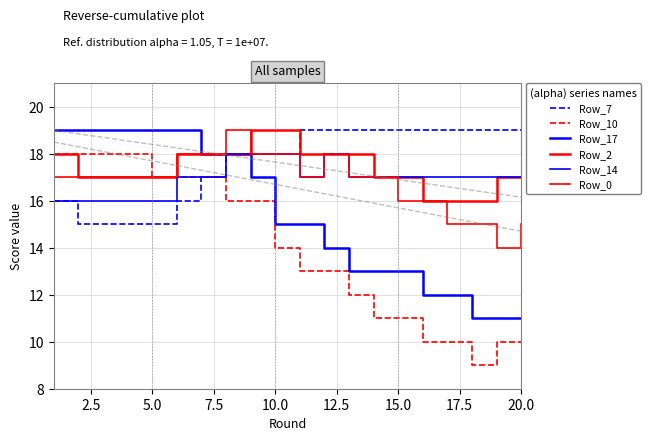

Reading left to right, transcribe all the data shown in this chart.

Row_7: 16	15	15	15	15	16	17	18	18	18	19	19	19	19	19	19	19	19	19	19
Row_10: 18	18	18	18	17	17	17	16	16	14	13	13	12	11	11	10	10	9	10	10
Row_17: 19	19	19	19	19	19	18	18	17	15	15	14	13	13	13	12	12	11	11	11
Row_2: 18	17	17	17	17	18	18	18	19	19	18	18	18	17	17	16	16	16	17	17
Row_14: 16	16	16	16	16	17	17	18	18	18	17	18	17	17	17	17	17	17	17	17
Row_0: 17	17	17	17	17	18	18	19	18	18	17	18	17	17	16	16	15	15	14	15